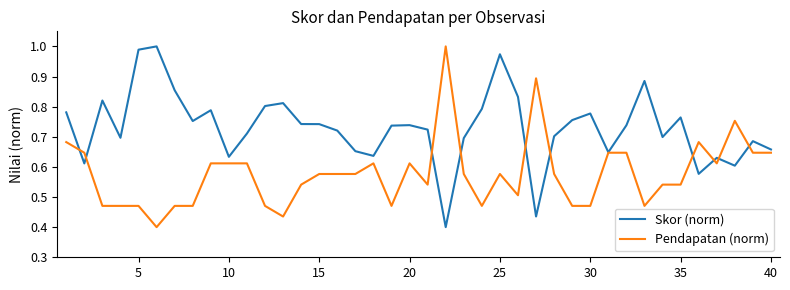

List the series in order of their overall mean, highest first.

Skor (norm), Pendapatan (norm)